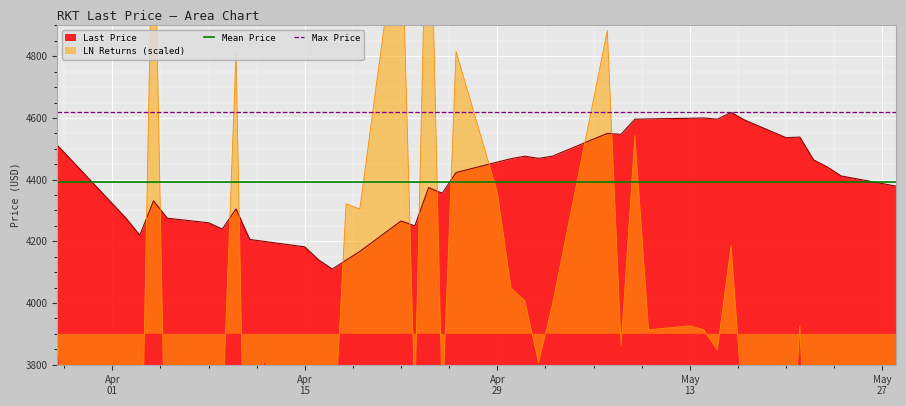

What is the lowest value of the Last Price series?

4110